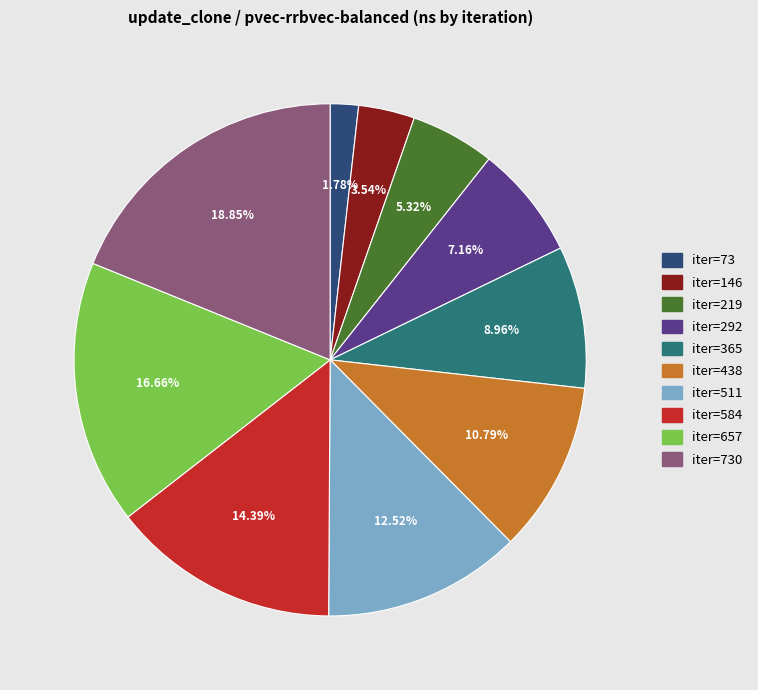

Does any single category account for the majority?

No